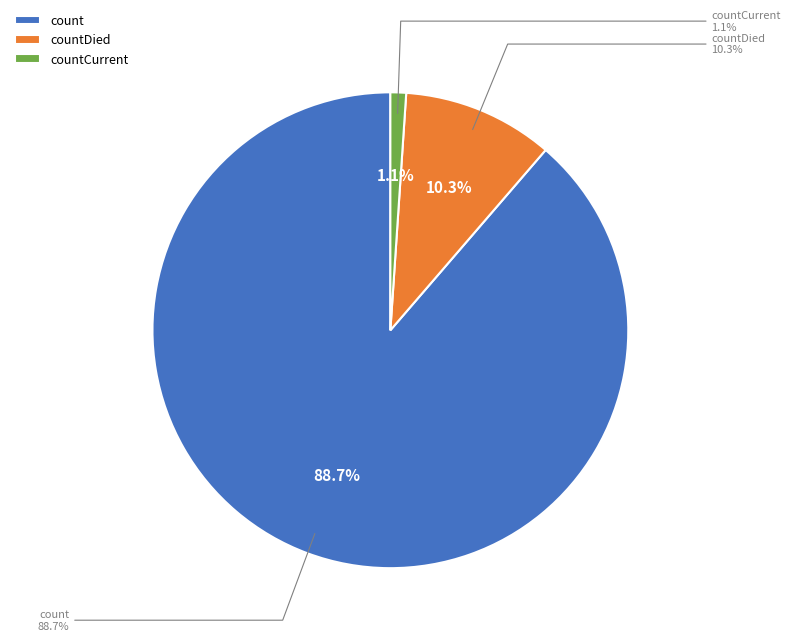

How many slices are in this pie chart?

3